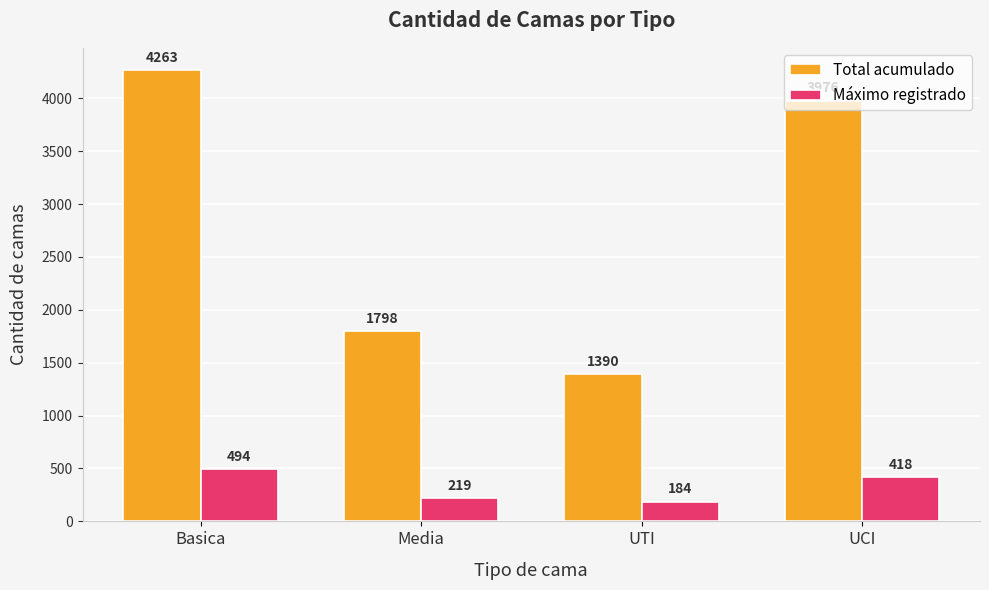

What is the value of the Máximo registrado bar at the 4th from the left?

418